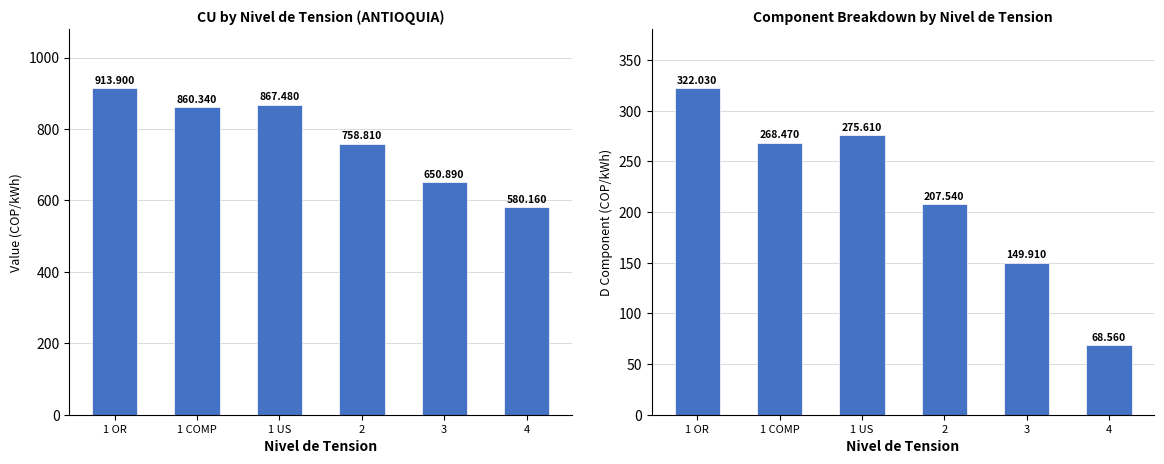

Are the bars horizontal?

No